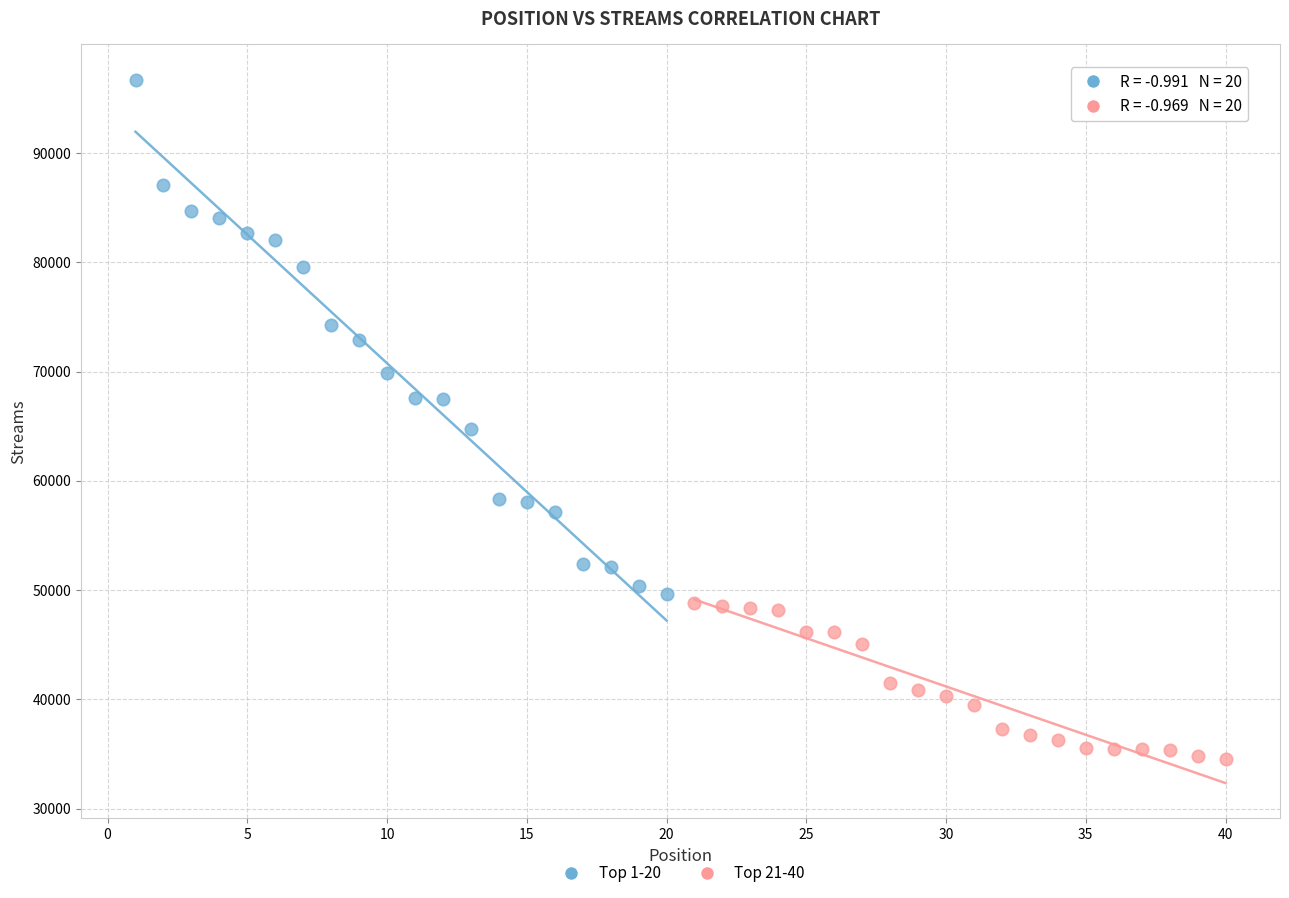

Which series reaches the maximum Y coordinate?

Top 1-20